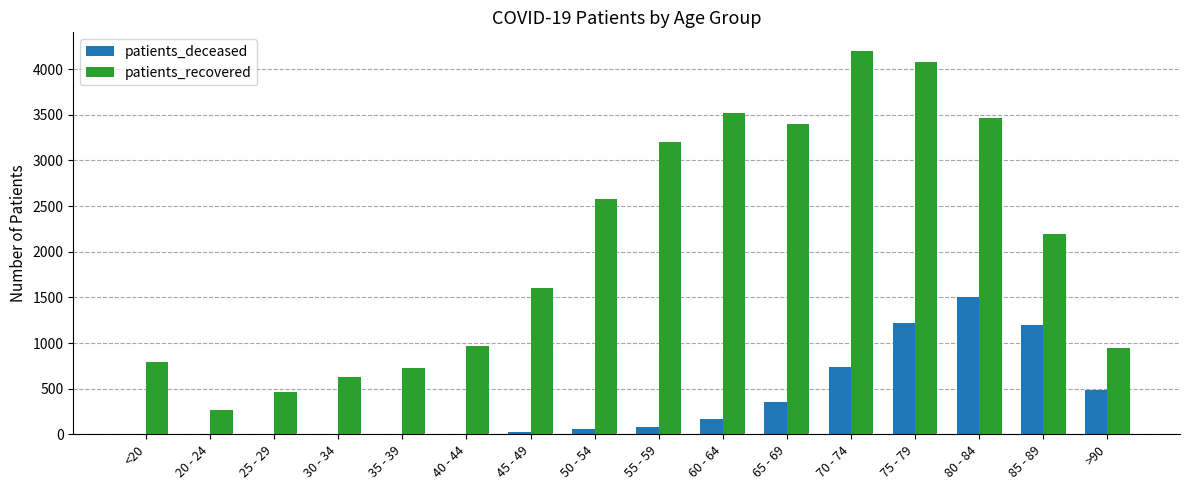

Count the number of data series in this chart.

2